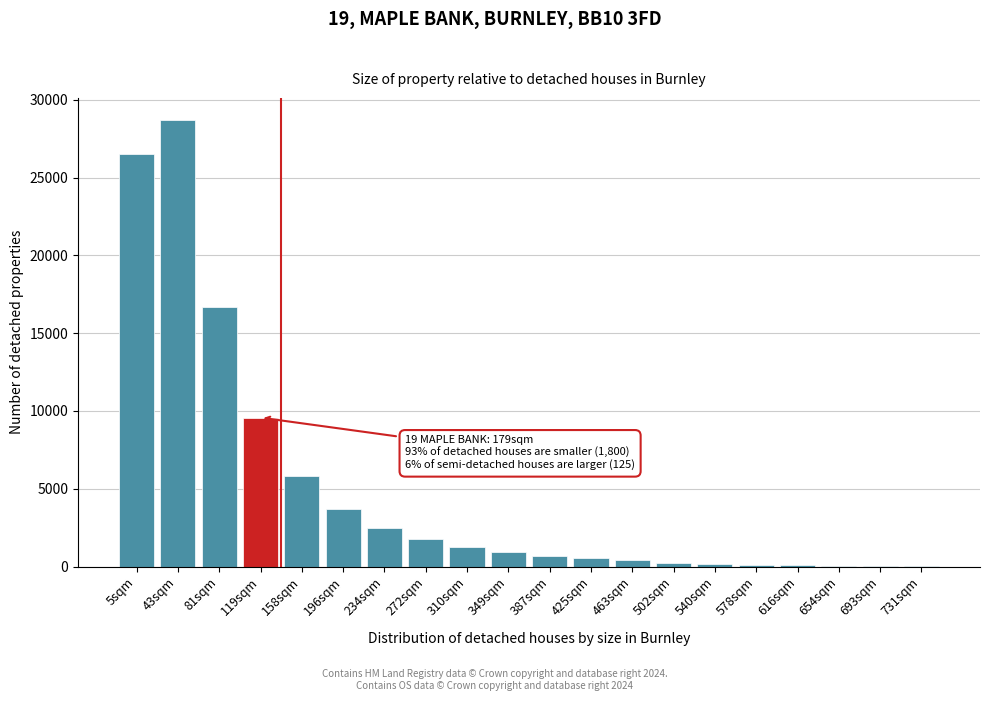

What is the greatest value displayed?

28682